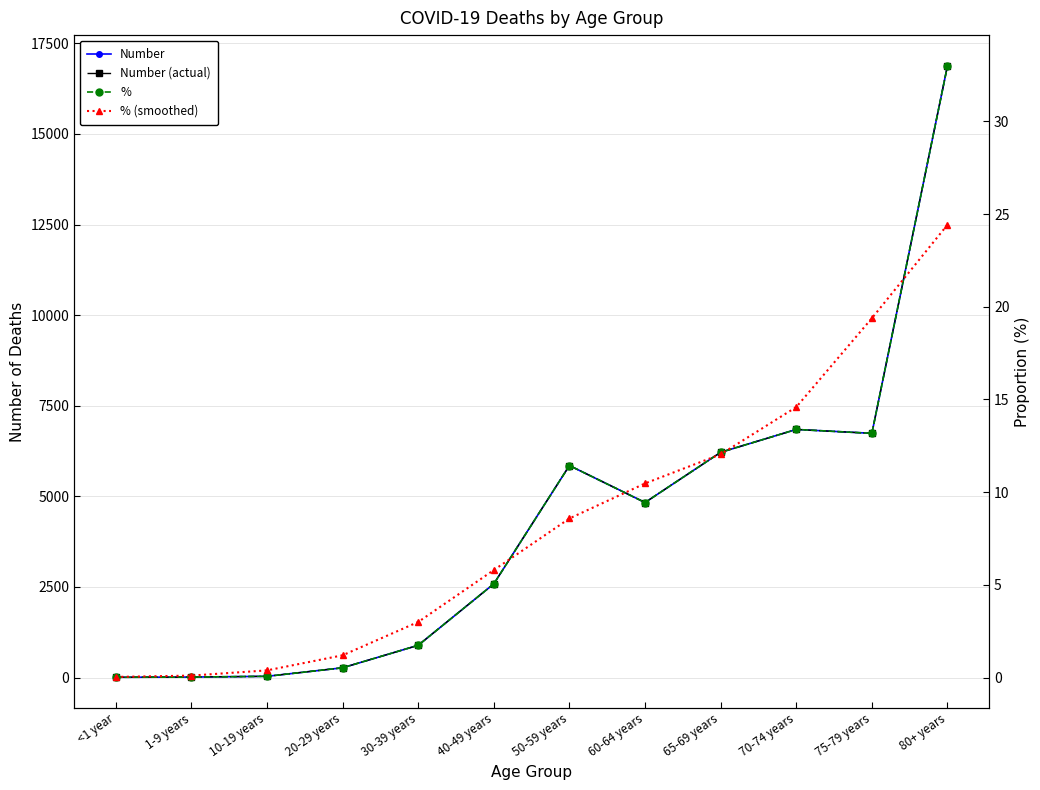

Which category has the lowest value in the Number series?

<1 year